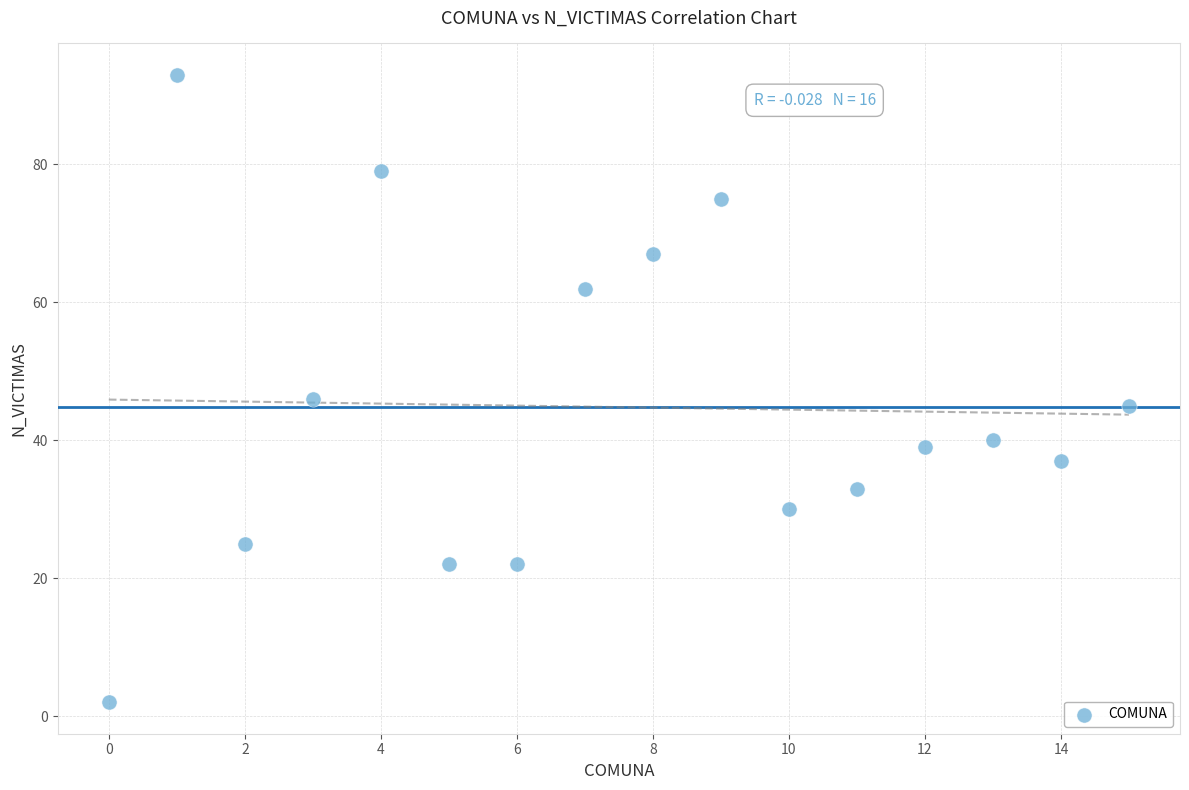

What is the range of X values (max minus min)?

15